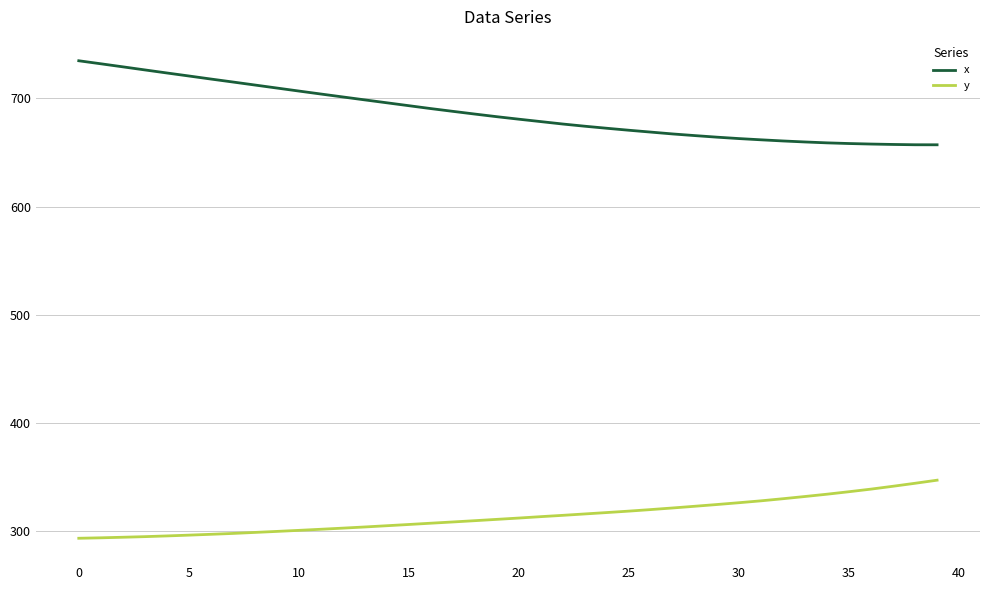

What is the difference between the maximum and minimum values in the x series?

77.6